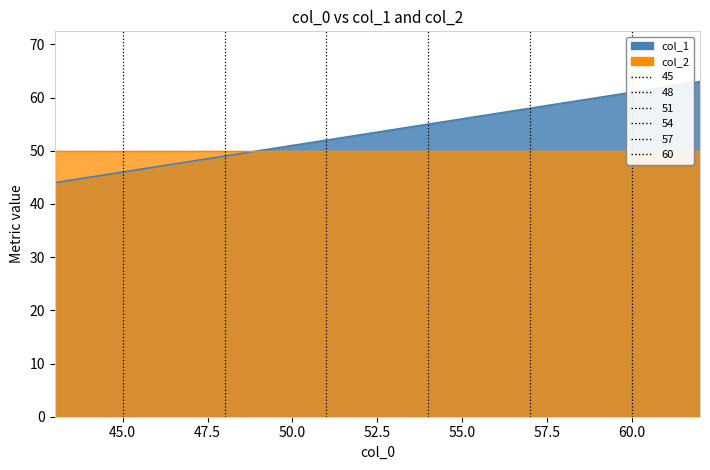

Reading left to right, transcribe all the data shown in this chart.

43=44	44=45	45=46	46=47	47=48	48=49	49=50	50=51	51=52	52=53	53=54	54=55	55=56	56=57	57=58	58=59	59=60	60=61	61=62	62=63